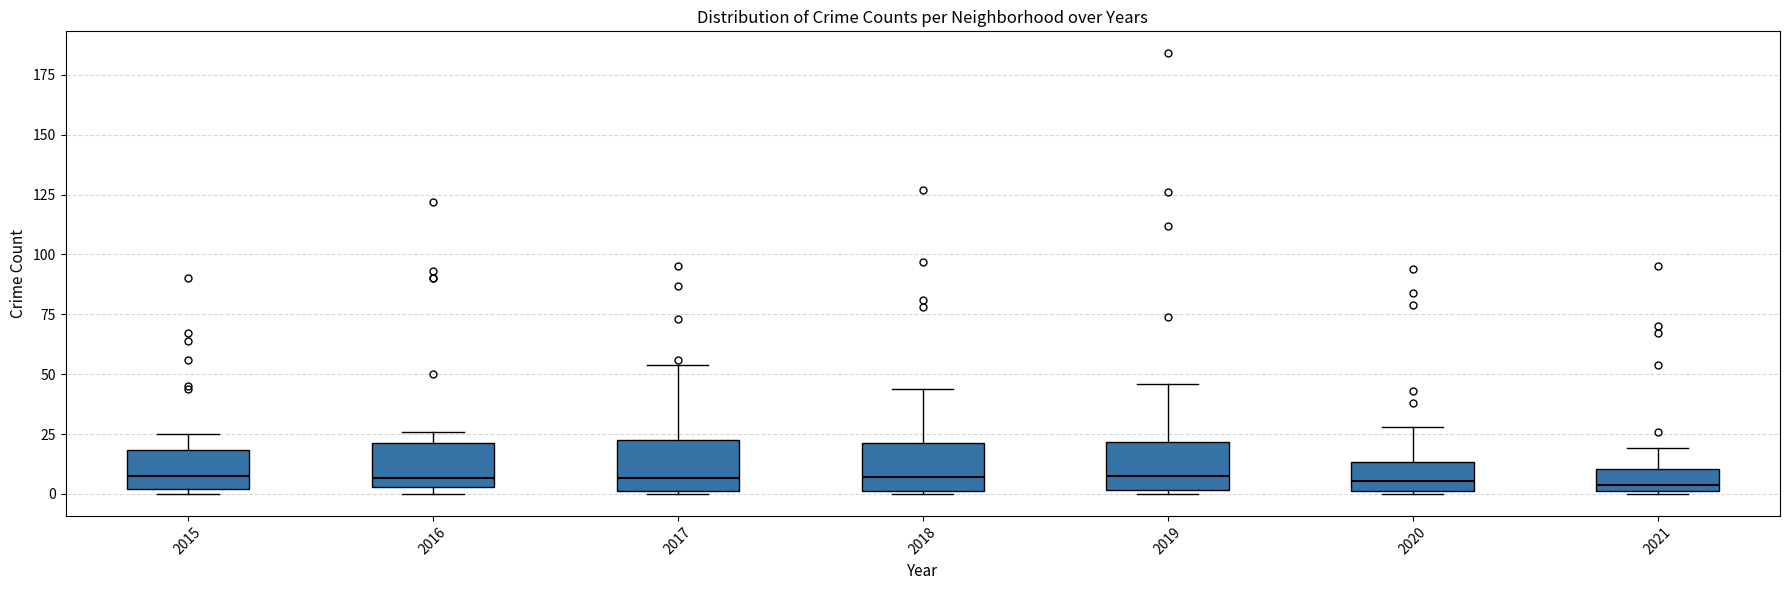

Where is the lower edge of the box at x = 2020 on the y-axis? The values are not printed on the chart, so give them approximately, as read against the axis.

0